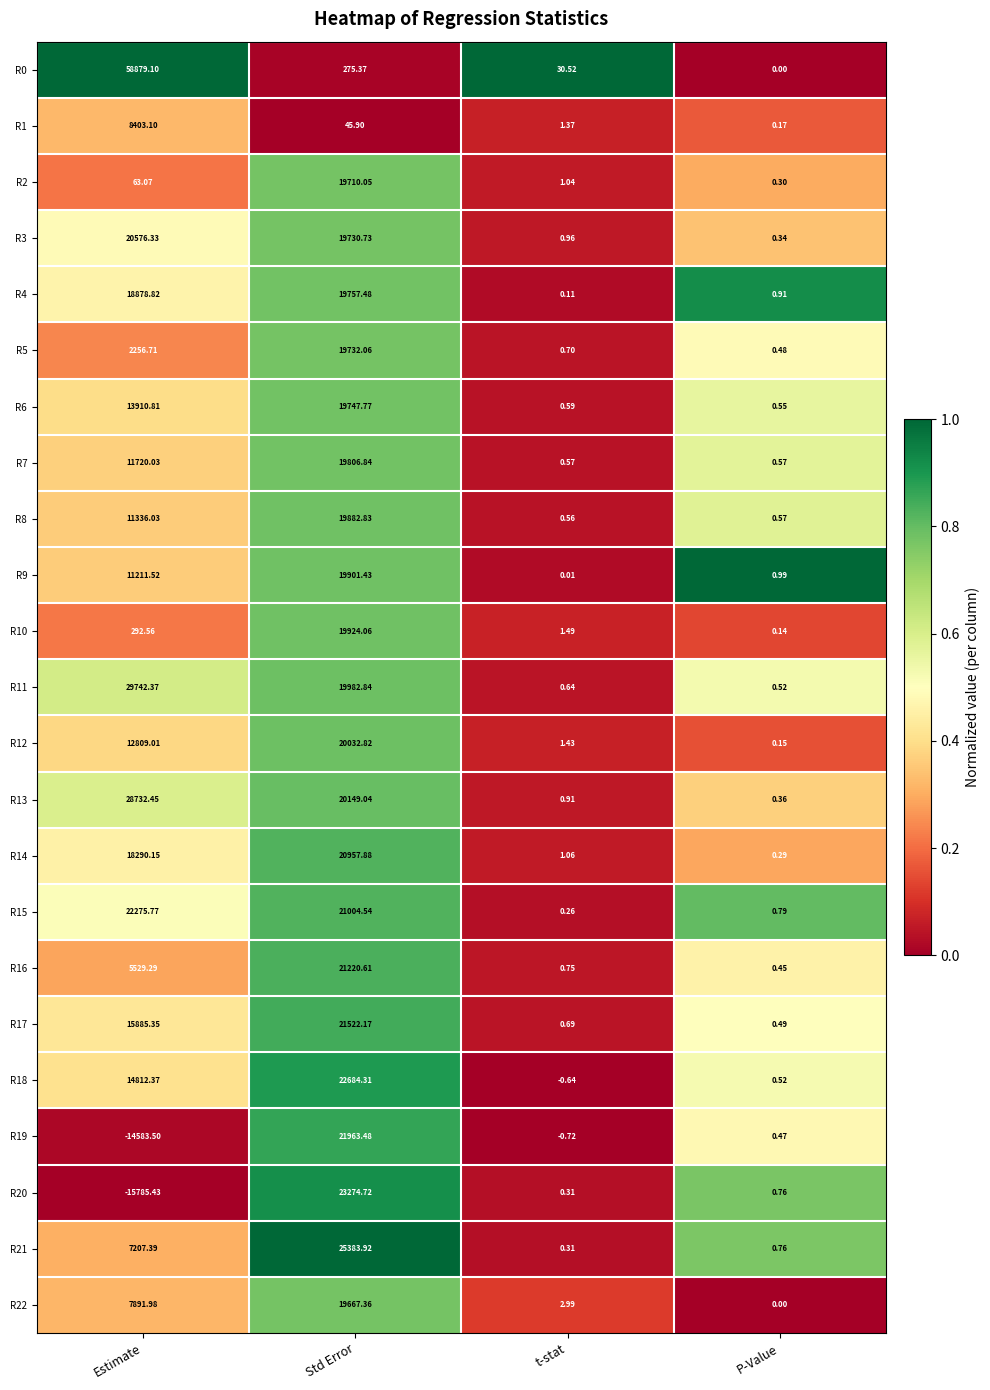

Which label corresponds to the smallest value in the chart?

Estimate